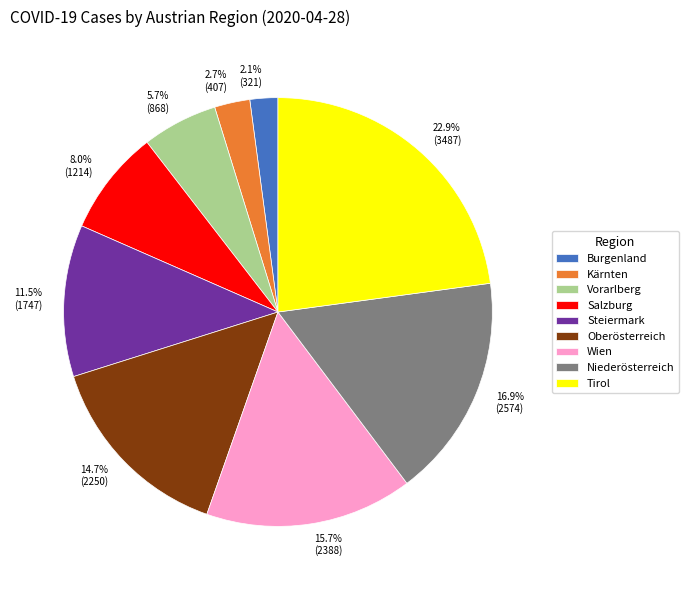

True or false: Niederösterreich accounts for 17% of the total.

True